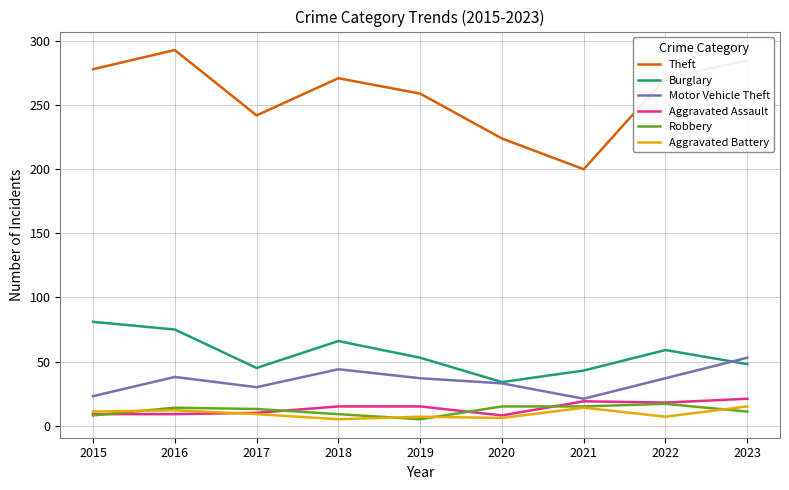

At which label does Theft reach its minimum?

2021